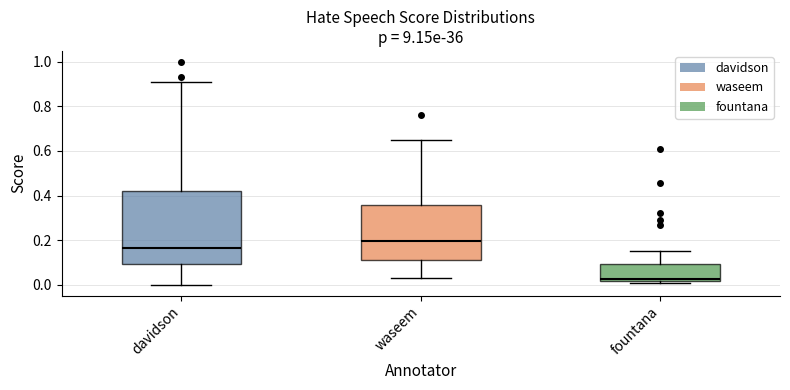

Comparing the boxes themselves (not the whiskers), which one is the tallest?

davidson